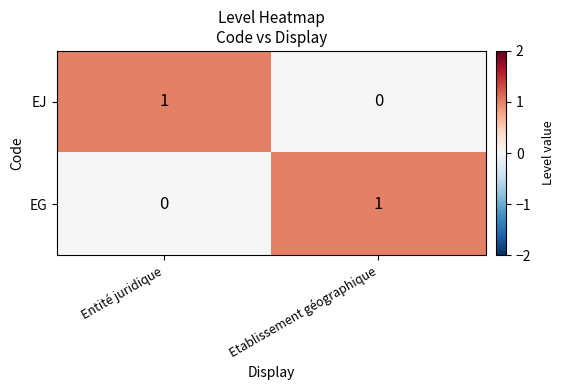

Is the value of EJ at Entité juridique greater than the value of EG at Entité juridique?

Yes